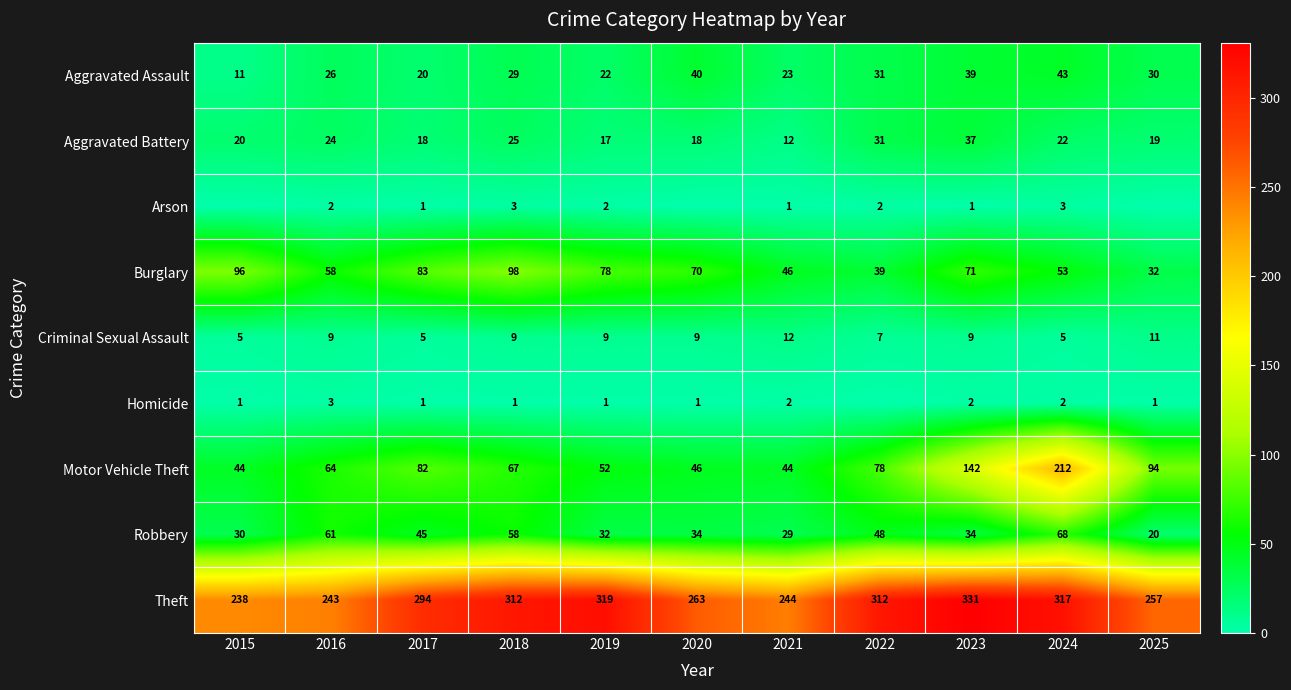

What is the difference between the Robbery values at 2015 and 2017?

15